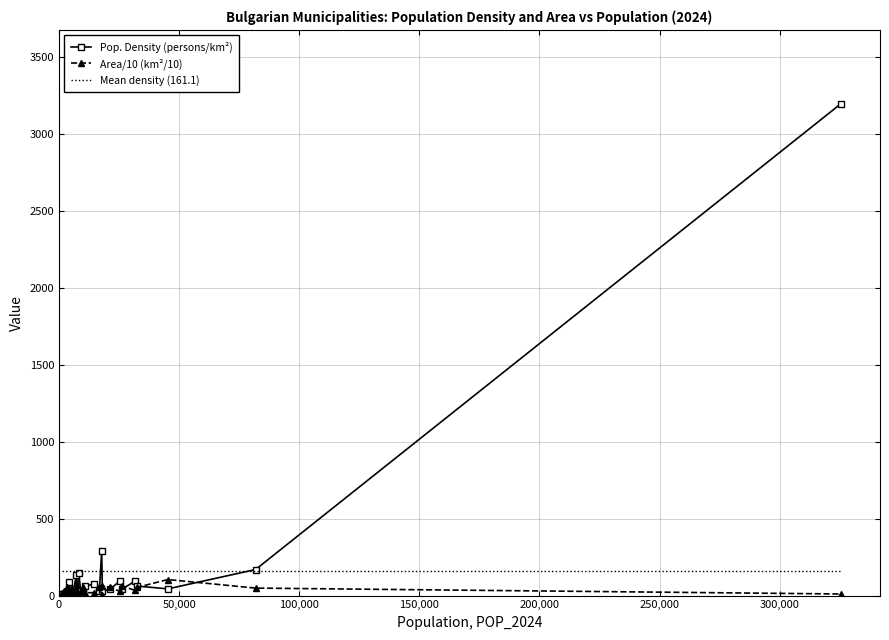

Which series has the widest spread of values?

Pop. Density (persons/km²)